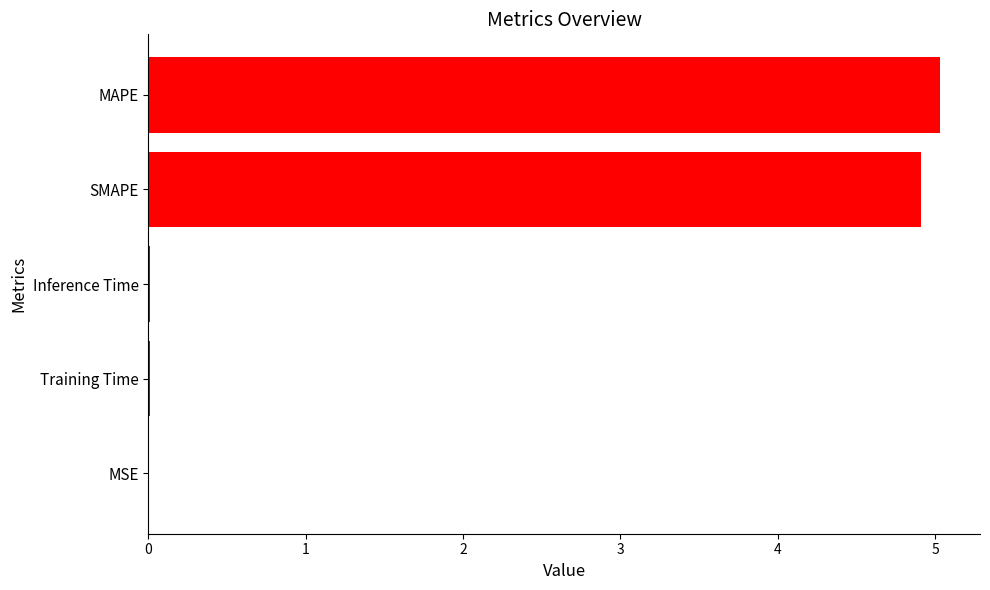

The chart shows a value of 5.0 at MAPE. True or false?

True